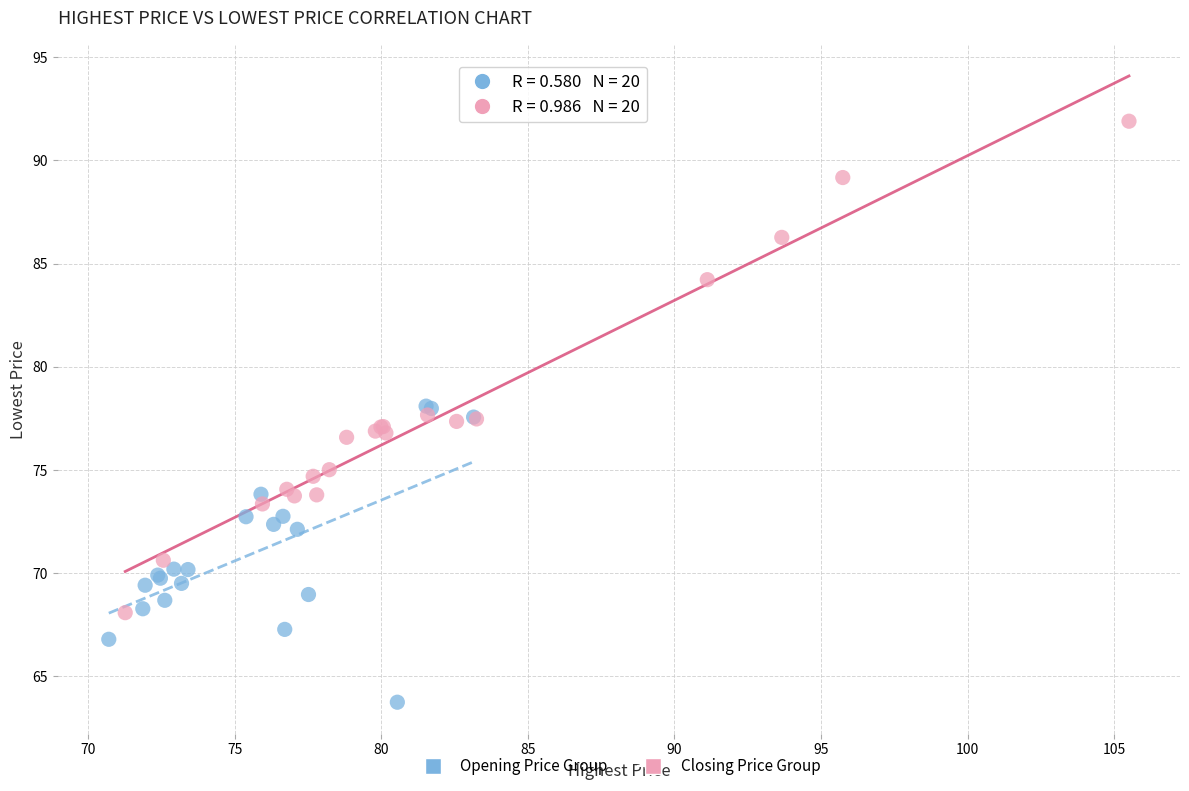

Which series contains the highest Y value?

Closing Price Group